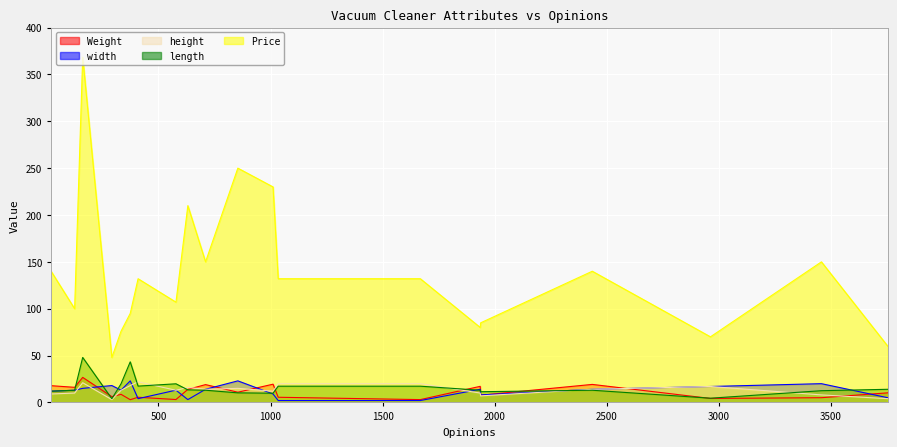

Is it true that length equals 11.8 at 374?

False